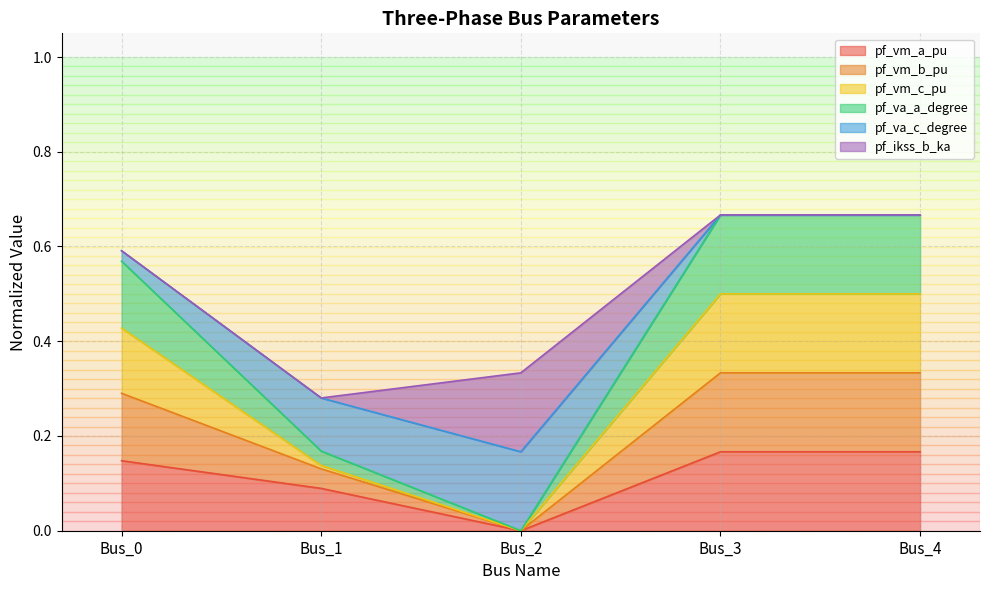

The pf_vm_a_pu series shows -0.1 at Bus_2. True or false?

False